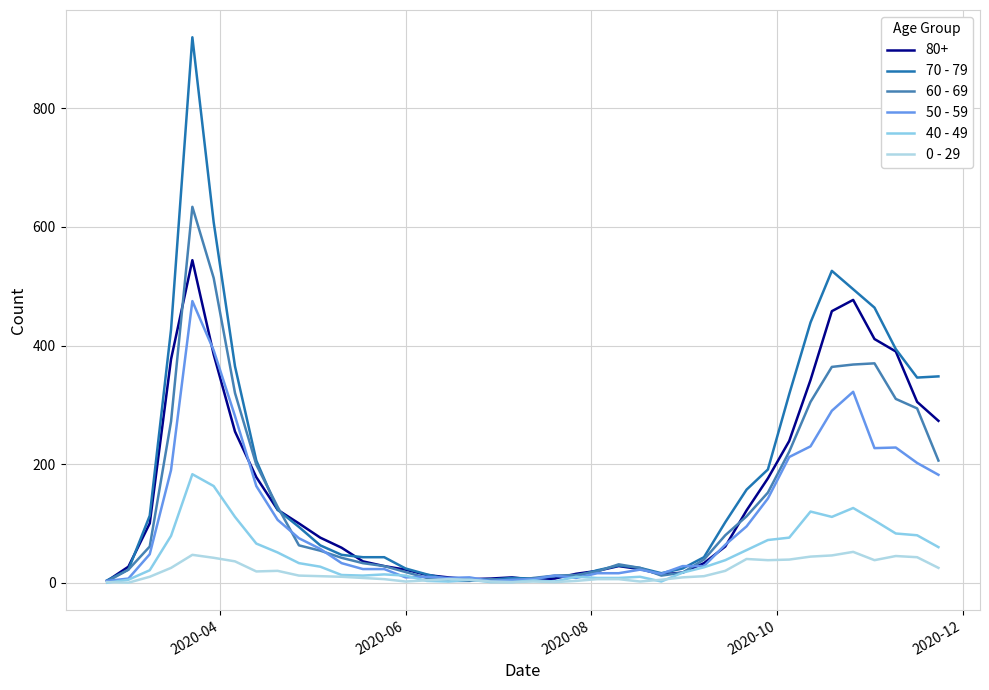

How many lines are shown in the chart?

6